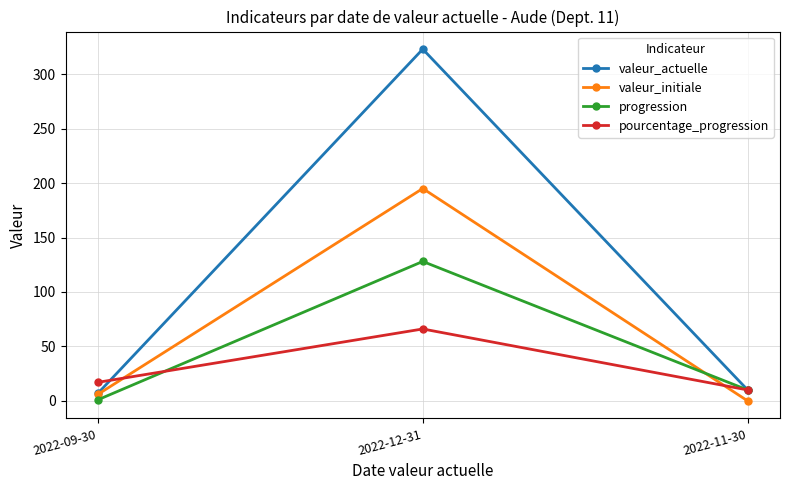

How many data points does each series have?

3